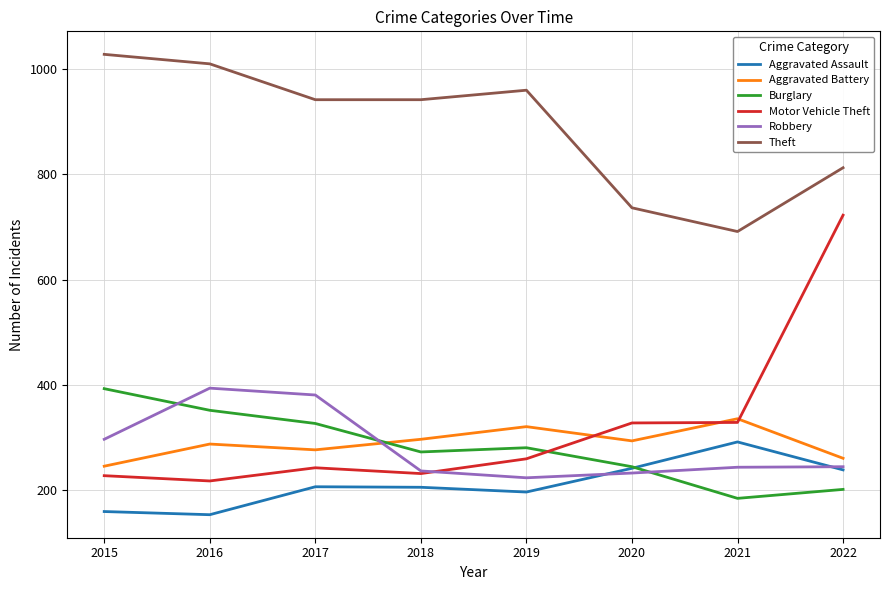

True or false: Theft has a value of 812 at 2022.

True